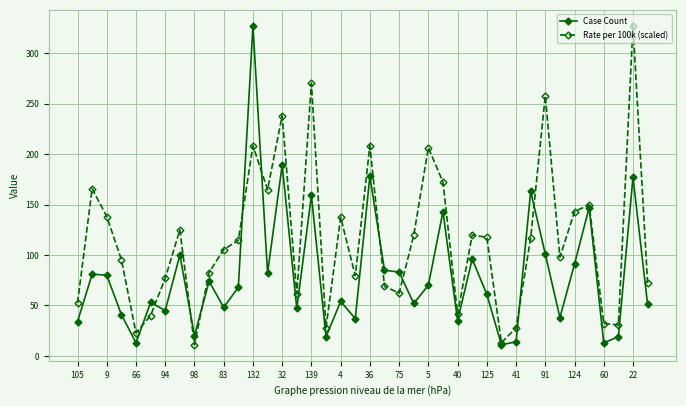

True or false: Rate per 100k (scaled) has more than 1 interior local peaks.

True